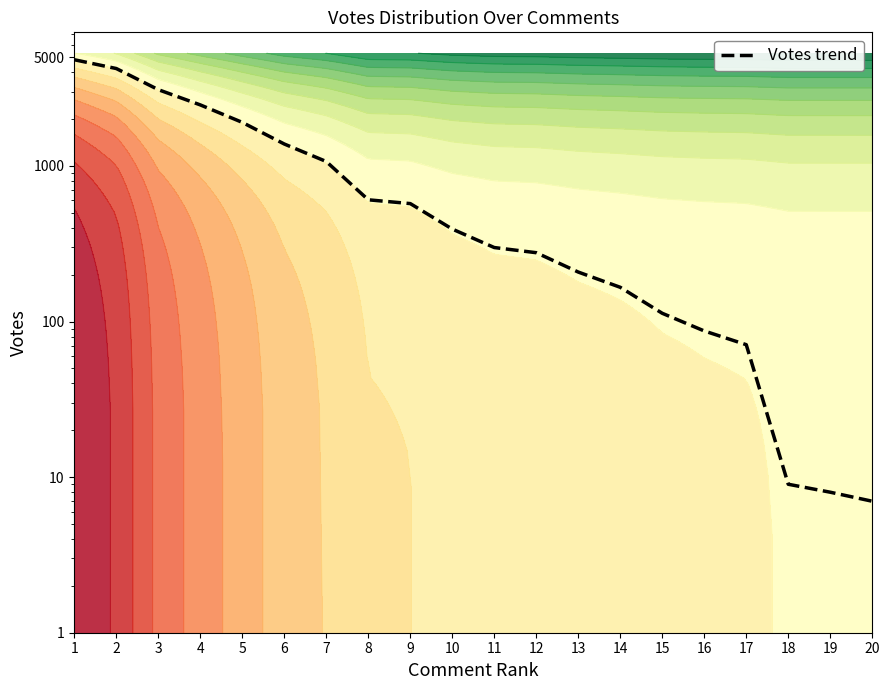

Reading left to right, list all the values displayed in this chart.

4817	4229	3094	2469	1906	1384	1068	606	573	393	299	277	208	166	113	87	71	9	8	7